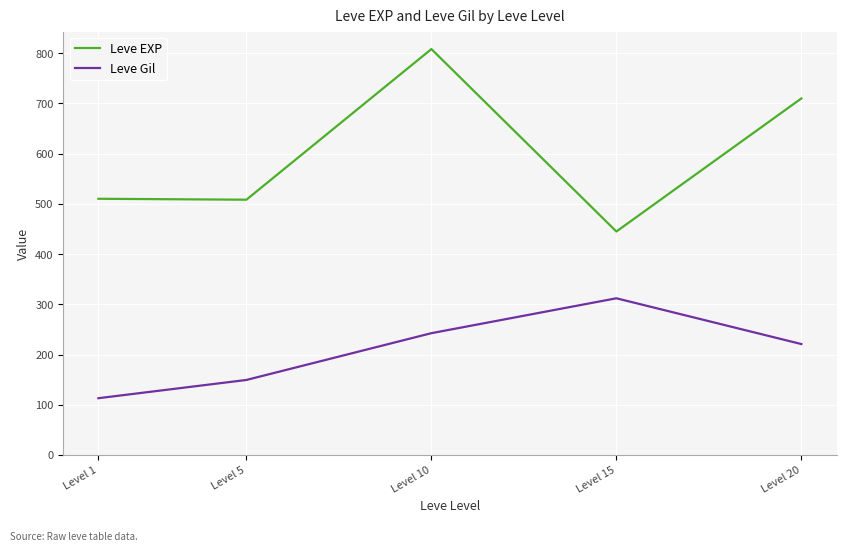

What is the difference between the maximum and minimum values in the Leve EXP series?

363.3